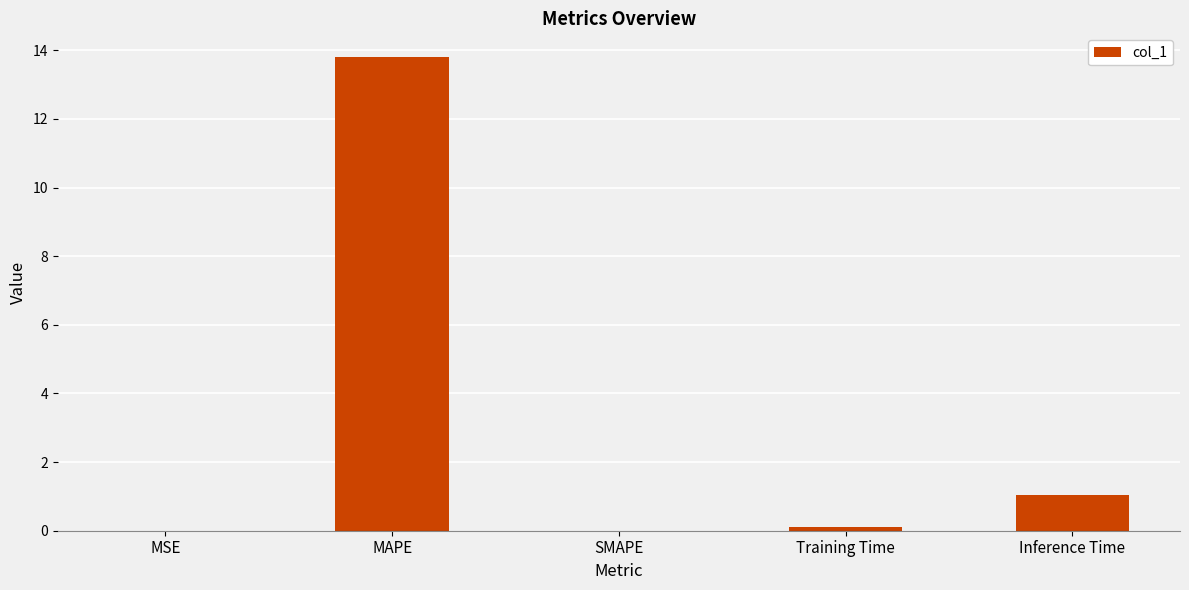

Which label corresponds to the largest value in the chart?

MAPE